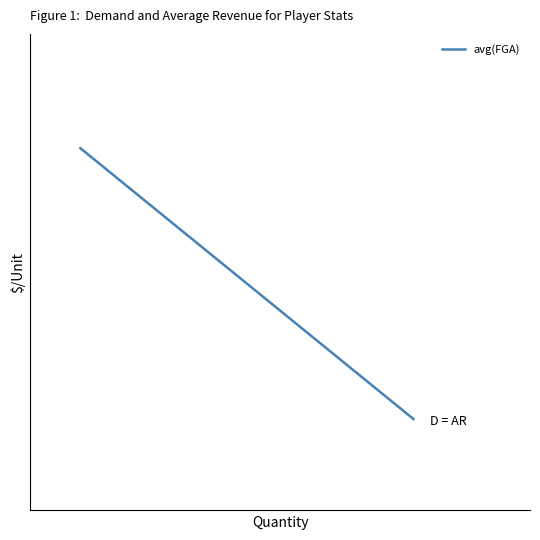

What is the value of the 1st point from the left?

4.5